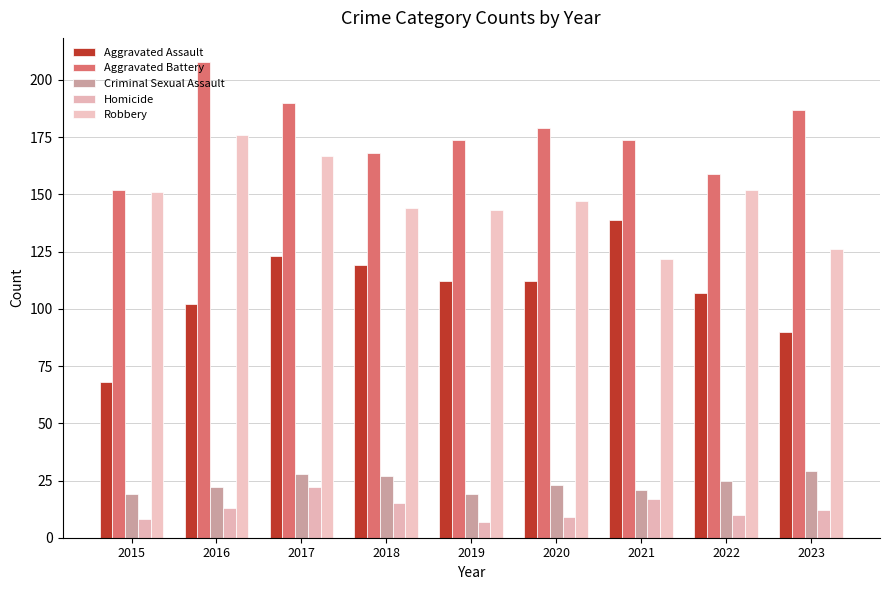

What is the difference between the highest and lowest values at 2020?

170